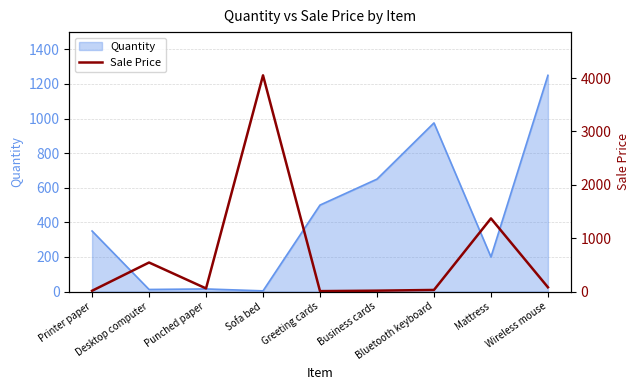

The chart shows a value of 203.1 at Desktop computer. True or false?

False